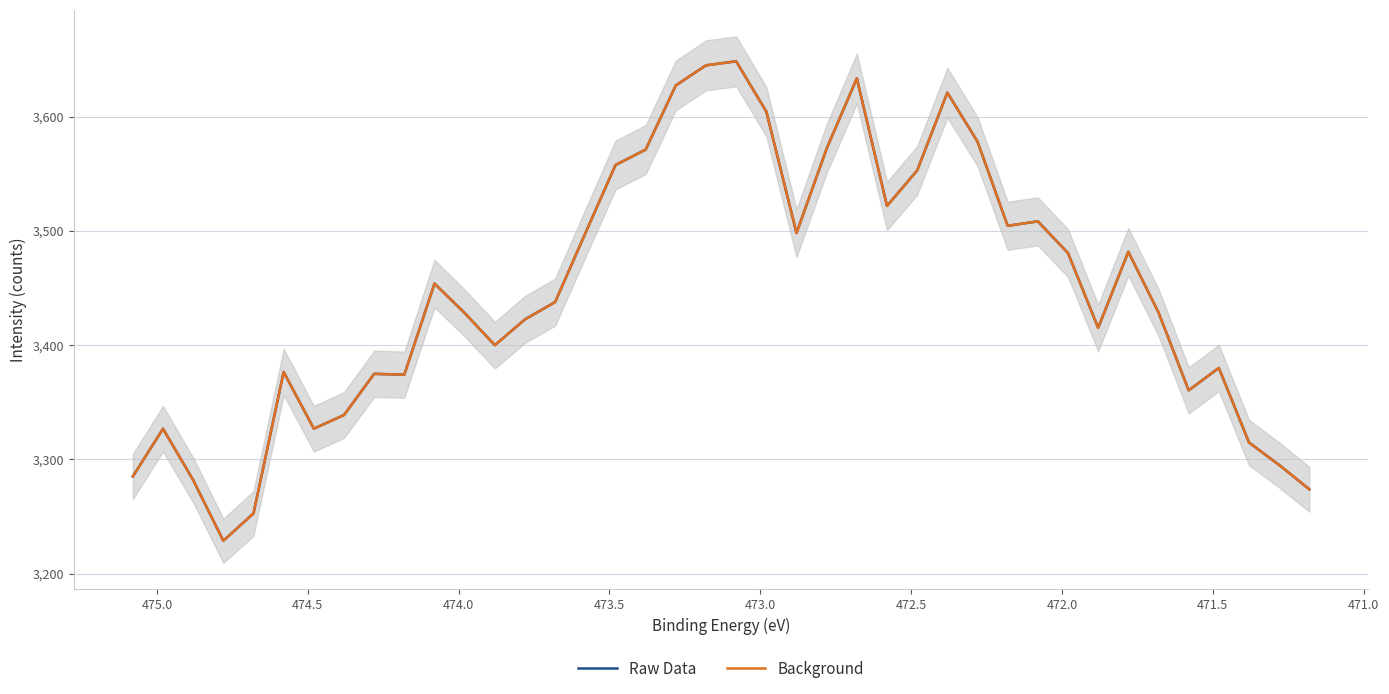

Rank the series at 474.5 from highest to lowest value.

Raw Data, Background